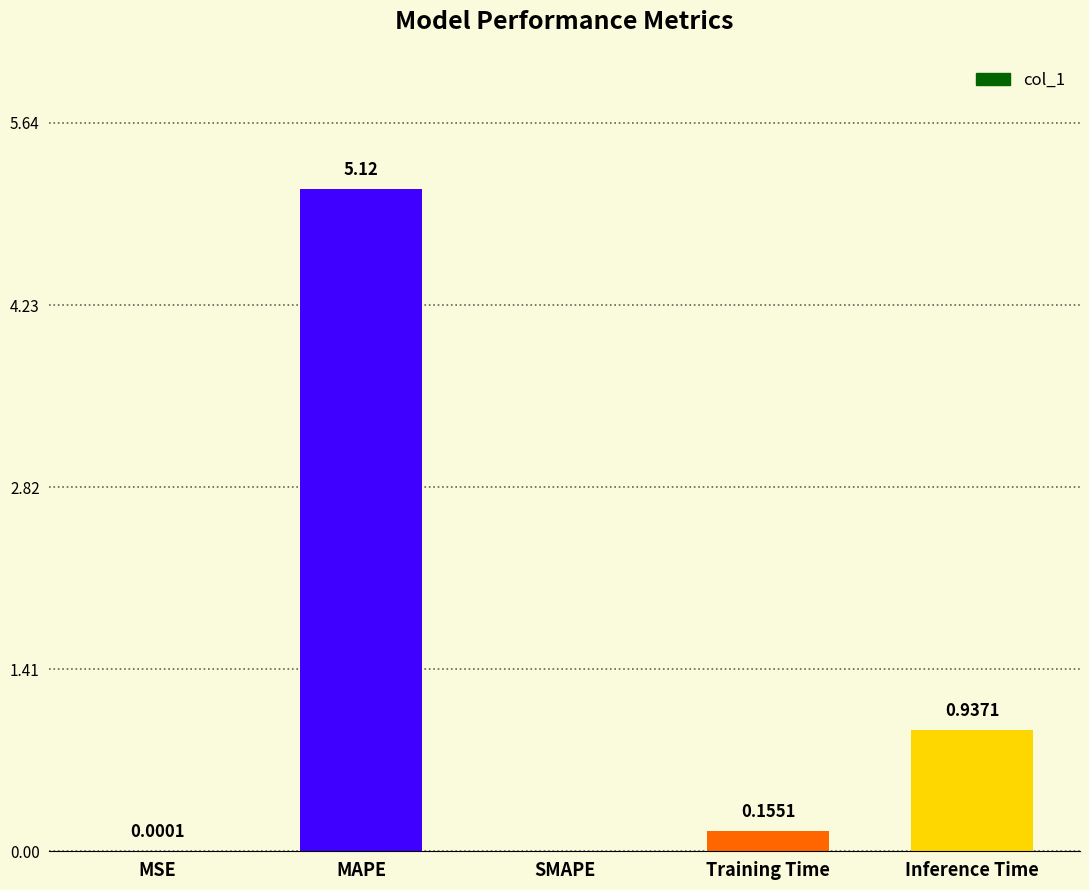

What is the sum of all values?

6.2